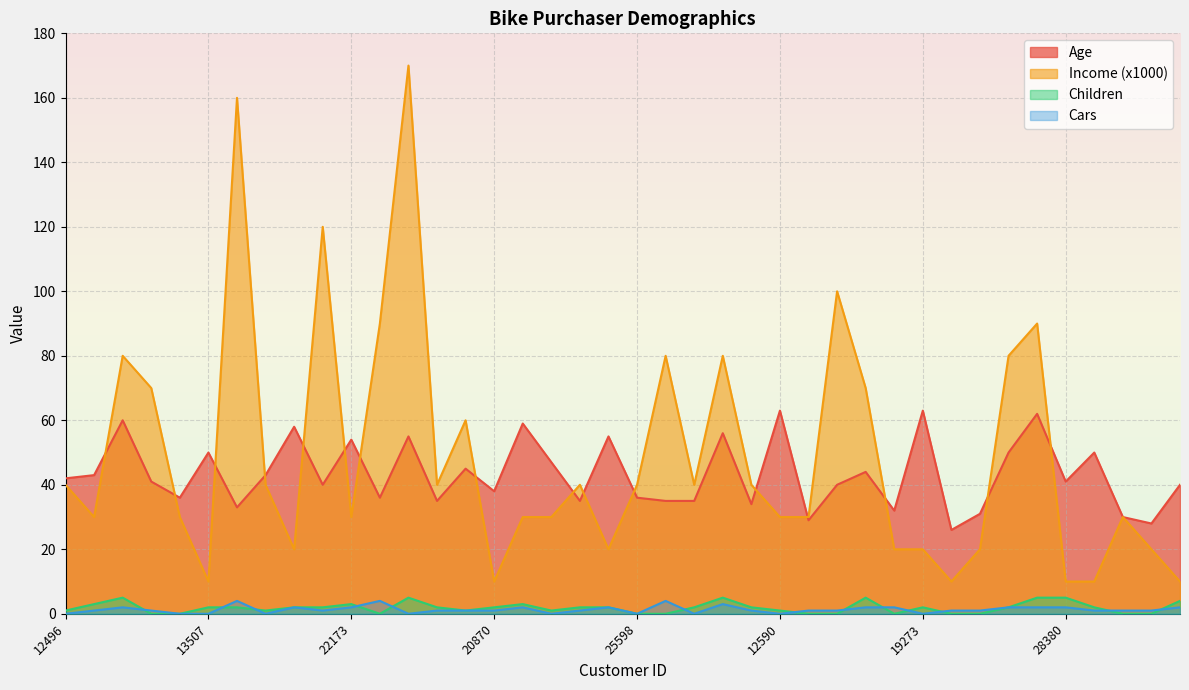

What is the sum of the Cars values at 28380 and 25598?

2